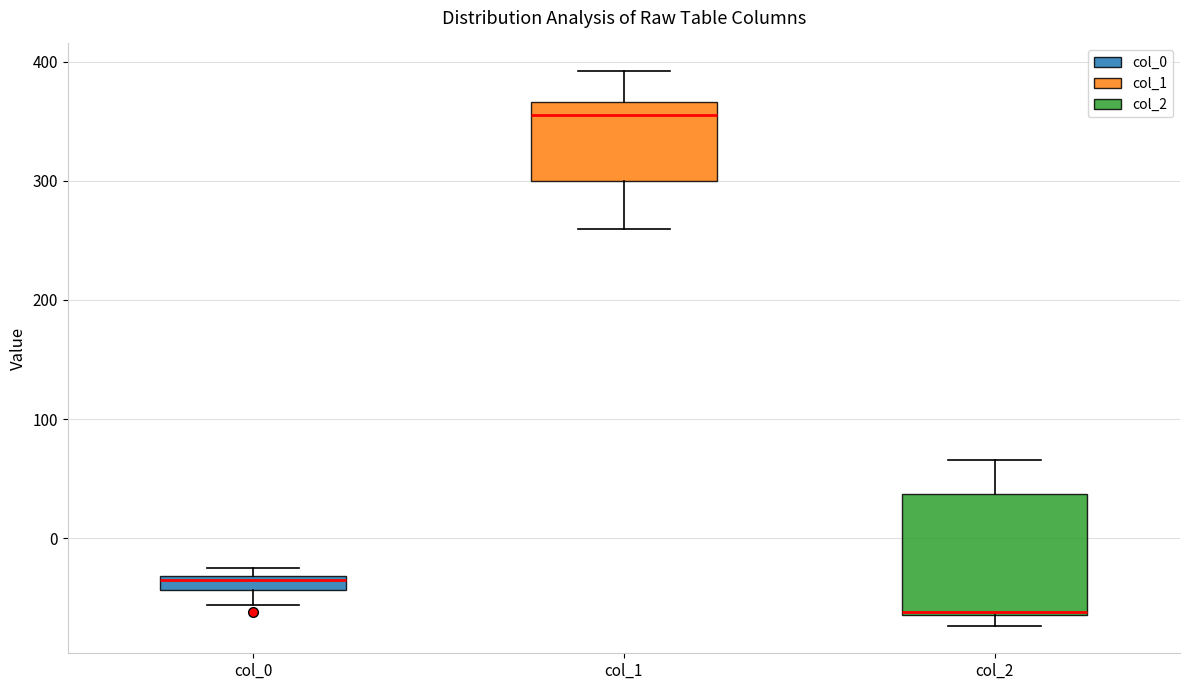

Where does the upper whisker of the box for col_1 end on the y-axis? The values are not printed on the chart, so give them approximately, as read against the axis.

390